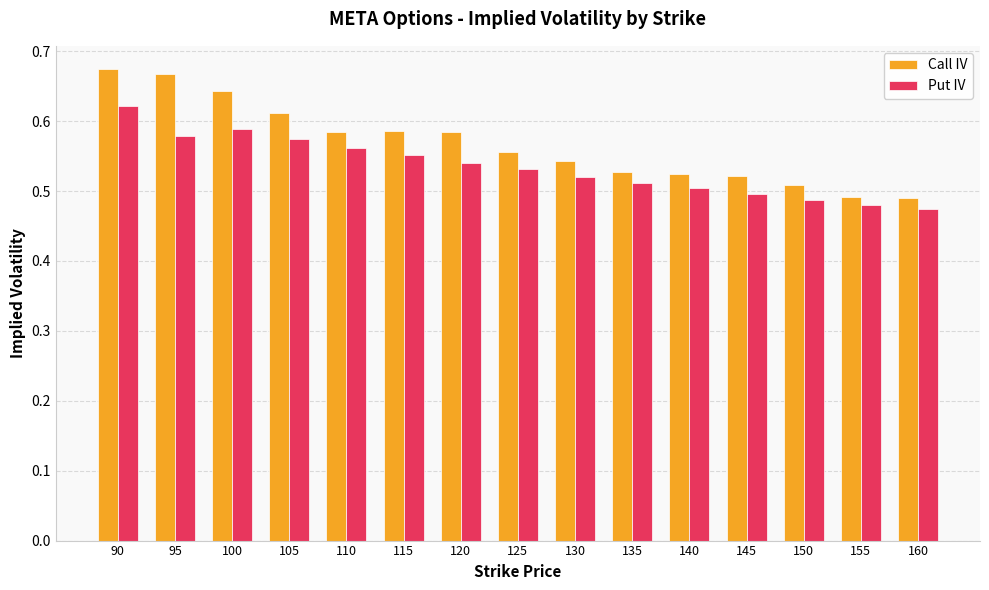

Does the chart contain stacked bars?

No